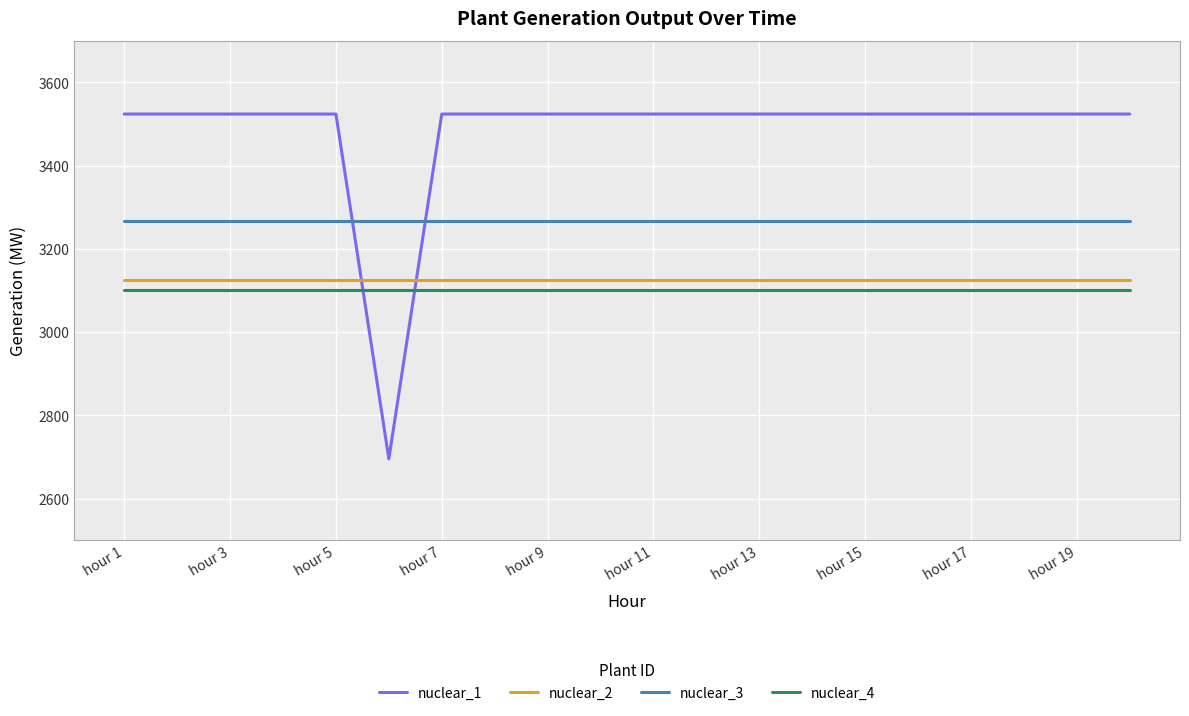

Does the chart display data point markers on the line(s)?

No